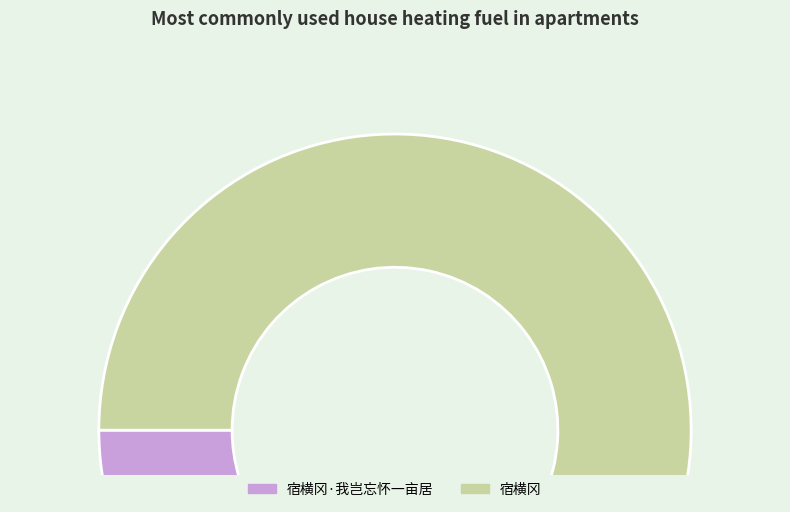

Rank the categories by value from highest to lowest.

宿横冈, 宿横冈·我岂忘怀一亩居